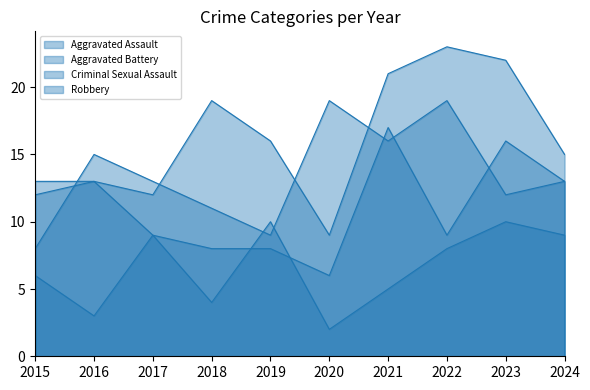

Reading left to right, extract all data points from this chart.

Aggravated Assault: 2015=12	2016=13	2017=12	2018=19	2019=16	2020=9	2021=21	2022=23	2023=22	2024=15
Aggravated Battery: 2015=13	2016=13	2017=9	2018=8	2019=8	2020=6	2021=17	2022=9	2023=16	2024=13
Criminal Sexual Assault: 2015=6	2016=3	2017=9	2018=4	2019=10	2020=2	2021=5	2022=8	2023=10	2024=9
Robbery: 2015=8	2016=15	2017=13	2018=11	2019=9	2020=19	2021=16	2022=19	2023=12	2024=13